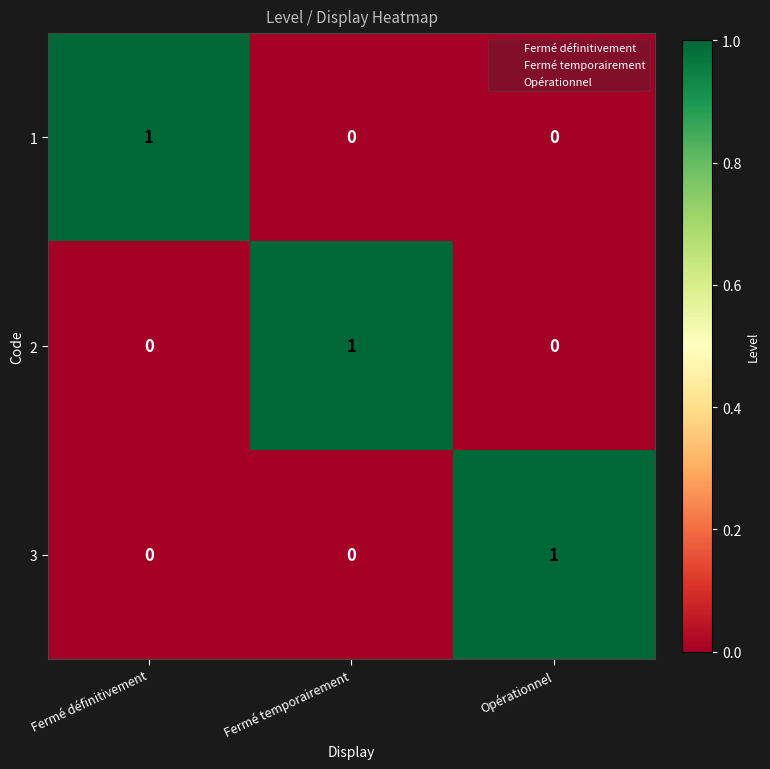

At how many categories does at least one series exceed 0?

3